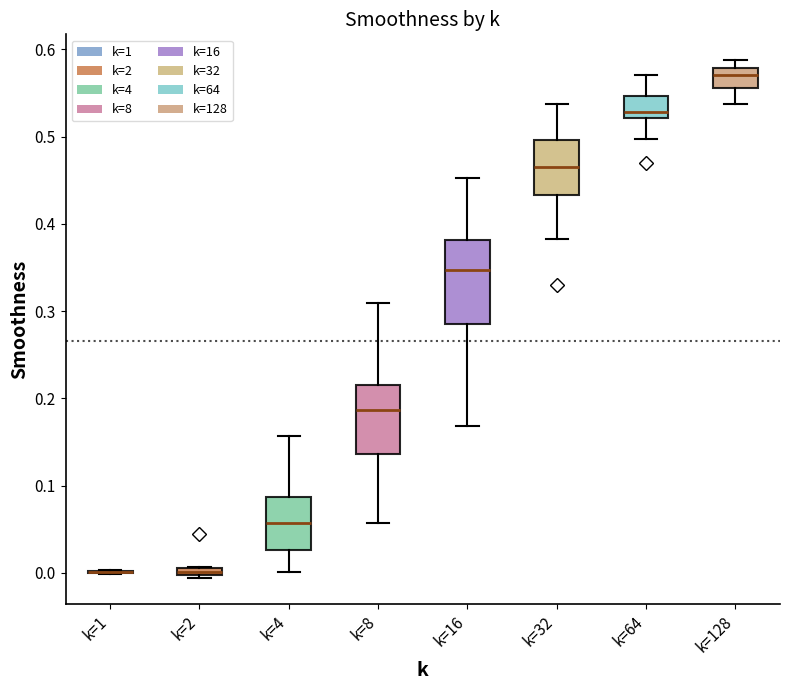

Where does the lower whisker of the box for k=16 end on the y-axis? The values are not printed on the chart, so give them approximately, as read against the axis.

0.17